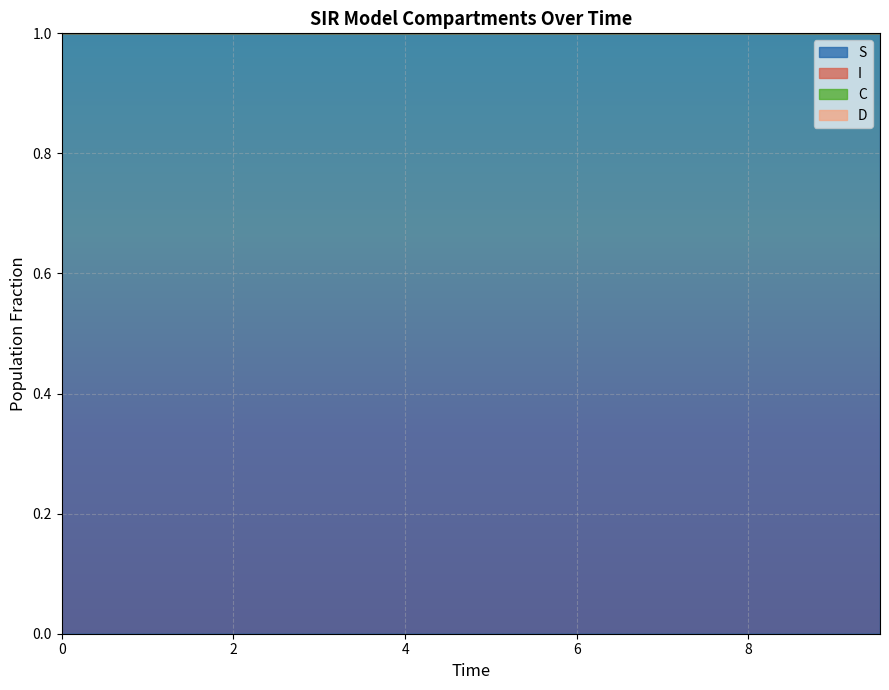

Is it true that S equals 1.0 at 2?

True